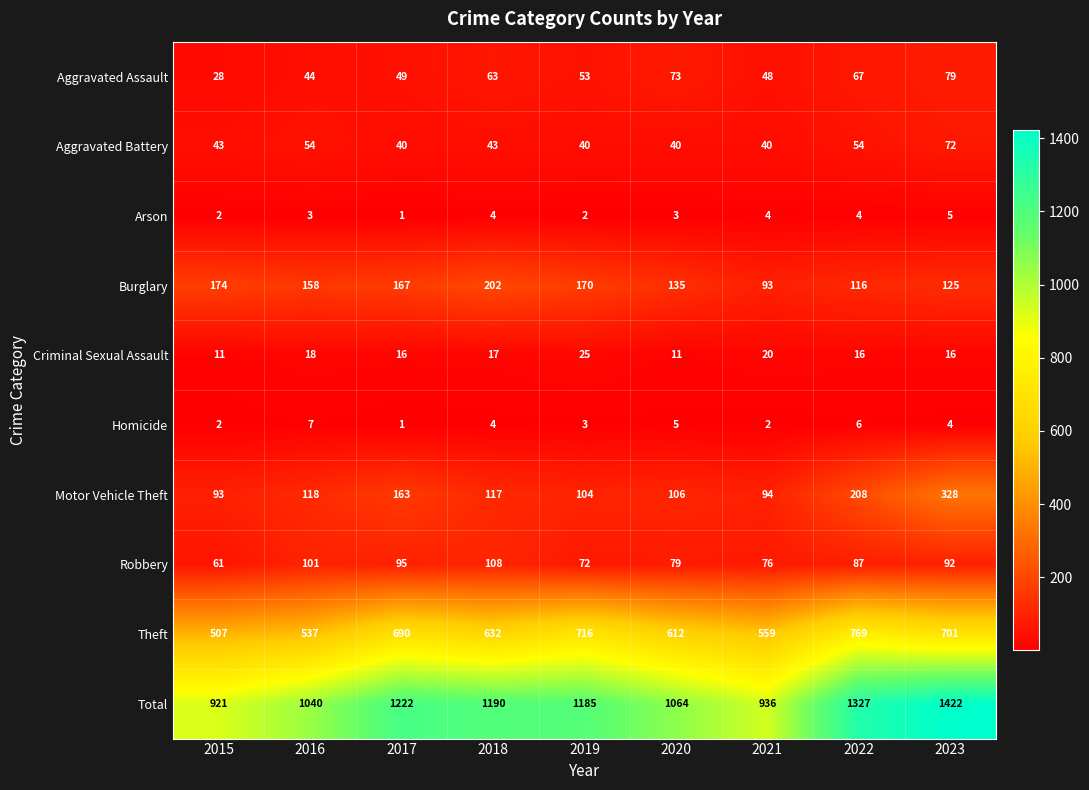

What is the total value across all series at 2016?

2080